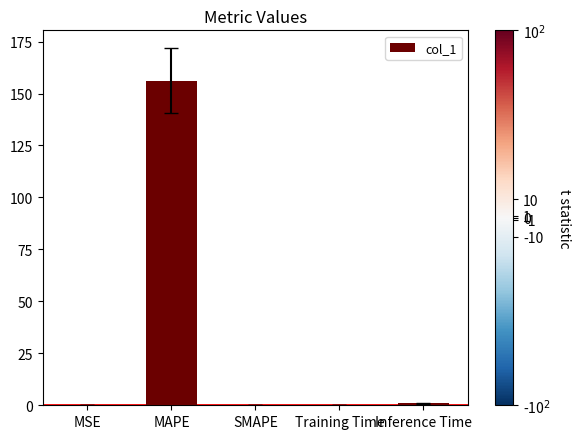

What is the sum of all values?

157.6